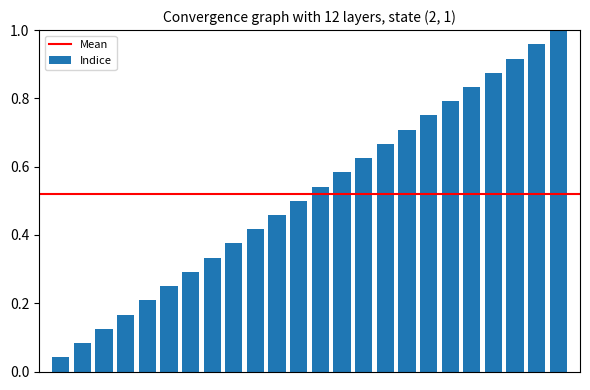

What is the sum of all values?

12.5